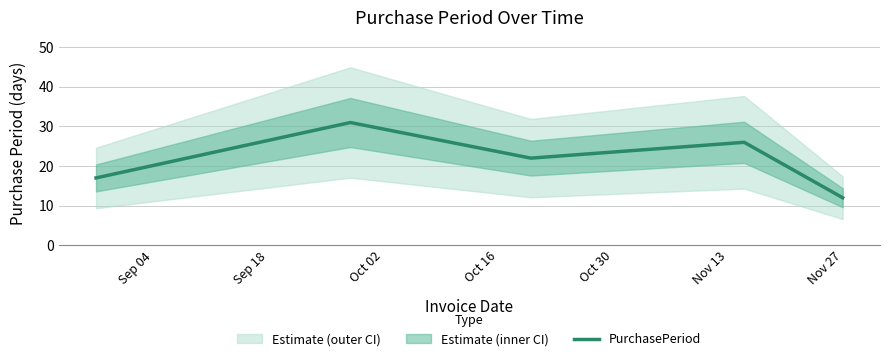

What is the highest value of the PurchasePeriod series?

31